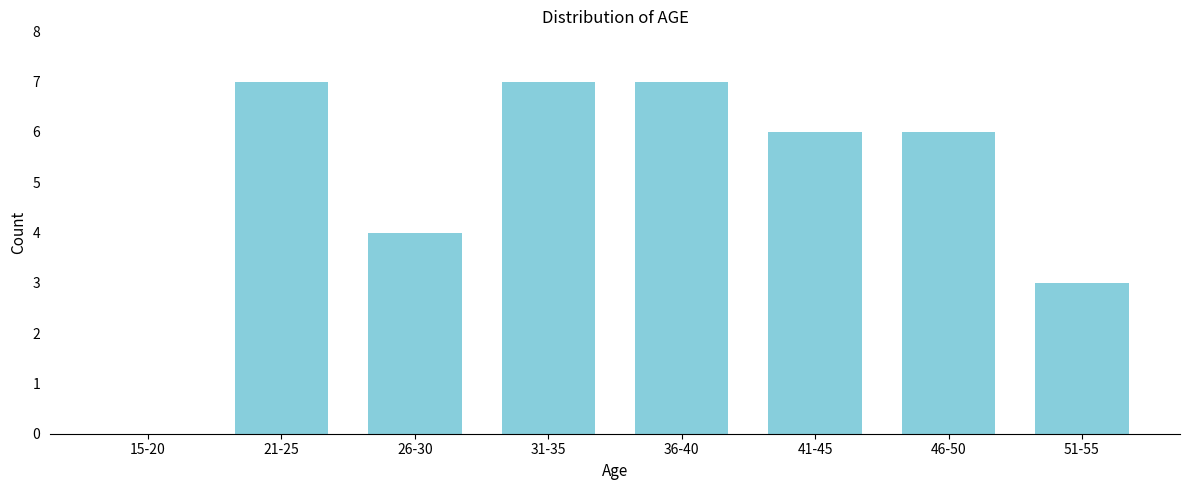

Reading left to right, what are all the values shown in this chart?

15-20=0	21-25=7	26-30=4	31-35=7	36-40=7	41-45=6	46-50=6	51-55=3